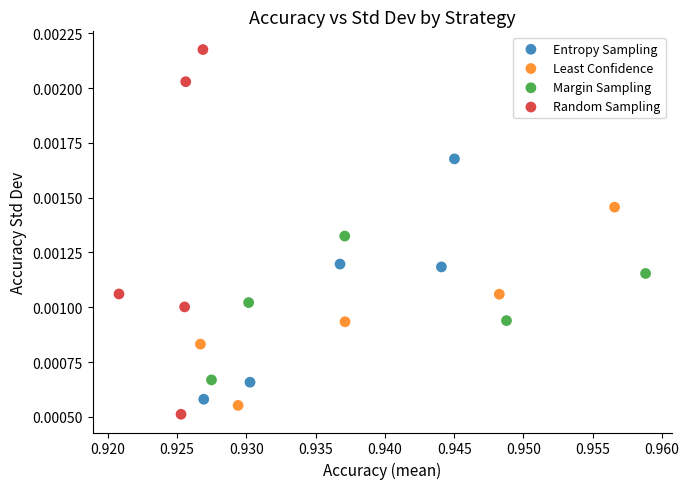

Which series has the widest spread of Y values?

Random Sampling